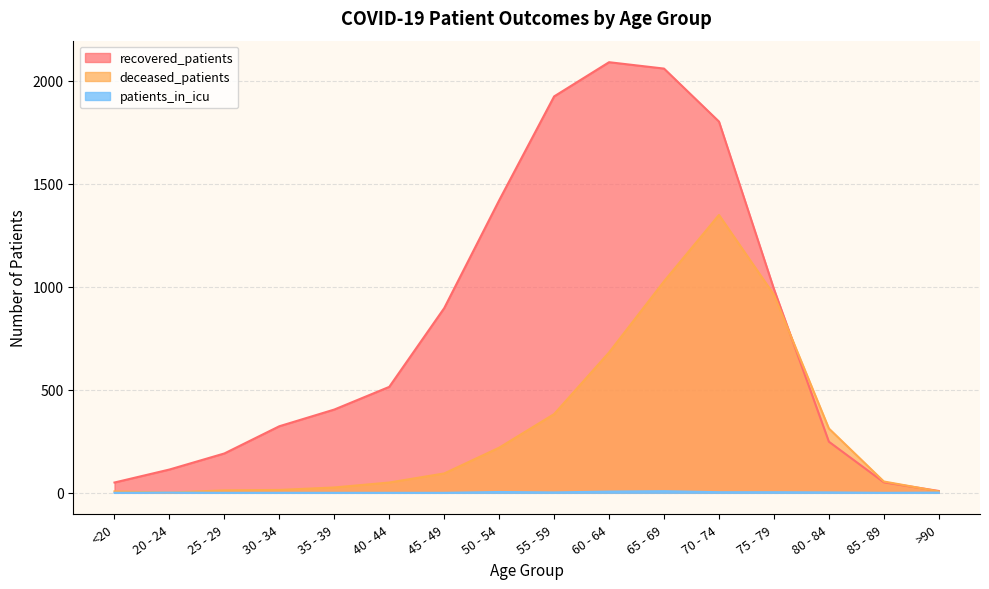

Which label corresponds to the largest value in the chart?

60 - 64